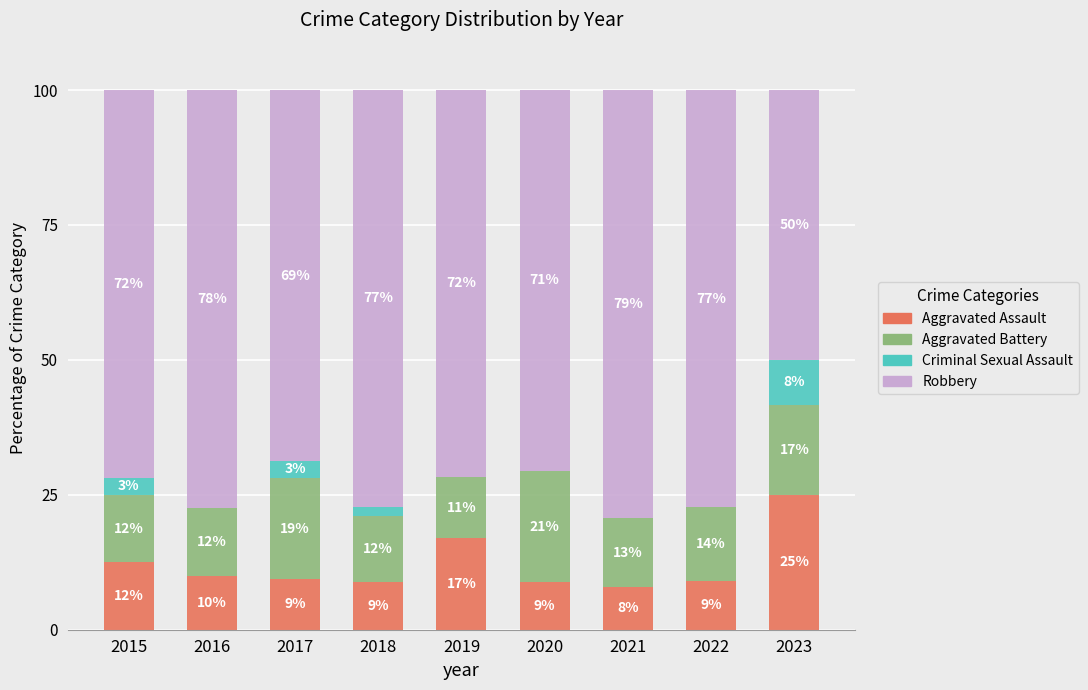

At which label is Aggravated Assault closest to 16?

2019